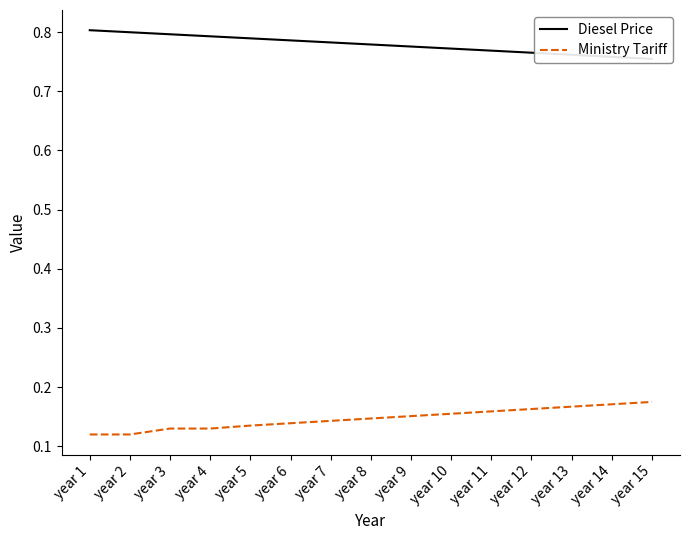

Reading left to right, what are all the values shown in this chart?

Diesel Price: year 1=0.8	year 2=0.8	year 3=0.8	year 4=0.8	year 5=0.8	year 6=0.8	year 7=0.8	year 8=0.8	year 9=0.8	year 10=0.8	year 11=0.8	year 12=0.8	year 13=0.8	year 14=0.8	year 15=0.8
Ministry Tariff: year 1=0.1	year 2=0.1	year 3=0.1	year 4=0.1	year 5=0.1	year 6=0.1	year 7=0.1	year 8=0.1	year 9=0.2	year 10=0.2	year 11=0.2	year 12=0.2	year 13=0.2	year 14=0.2	year 15=0.2